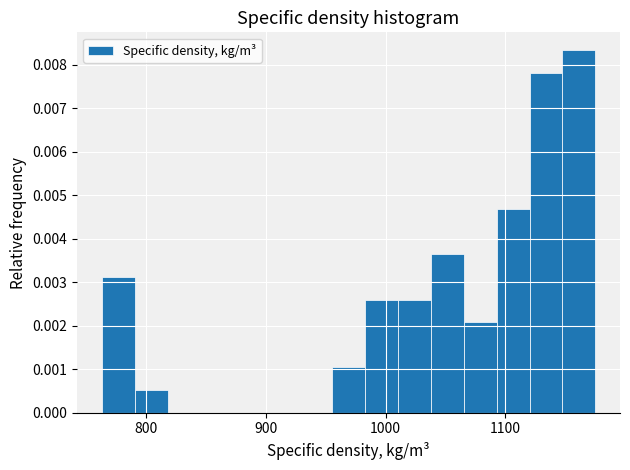

Read against the x-axis, roughly where is the centre of the tallest bar?

1160